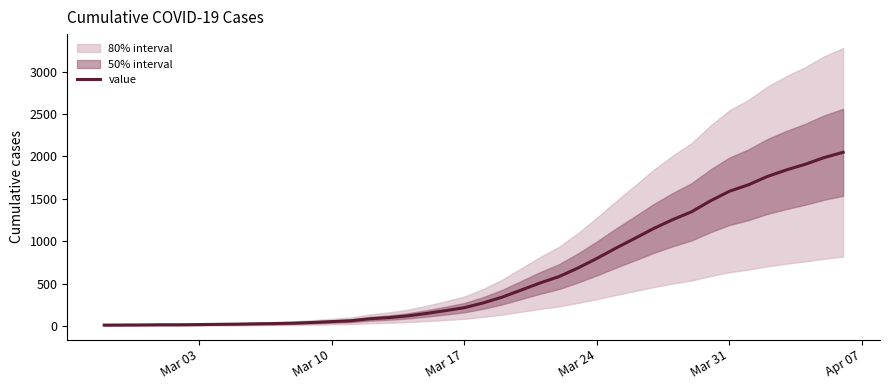

What is the value of the 37th point from the left?

1841